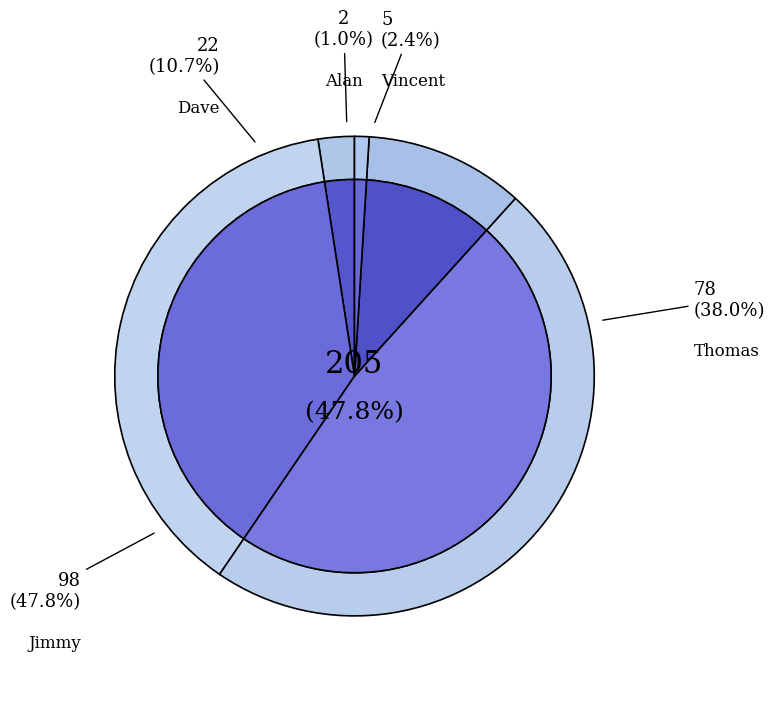

What is the total percentage of Jimmy and Alan?

48.8%